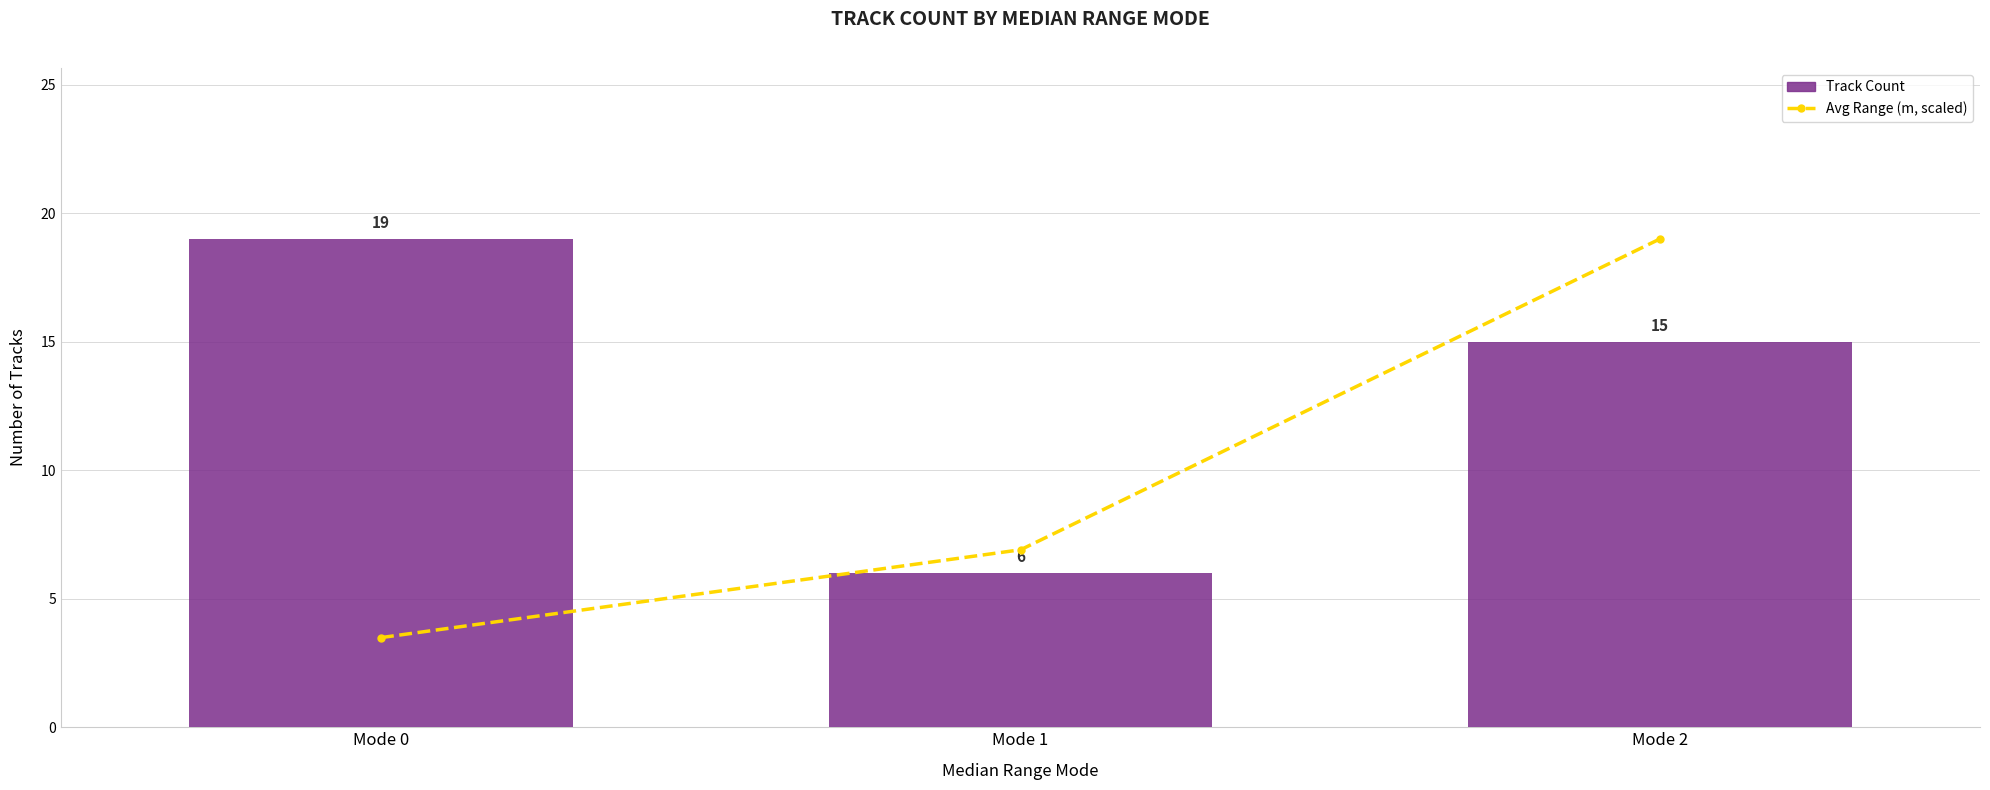

What is the value of the Avg Range (m, scaled) bar at the 3rd from the left?

19.0